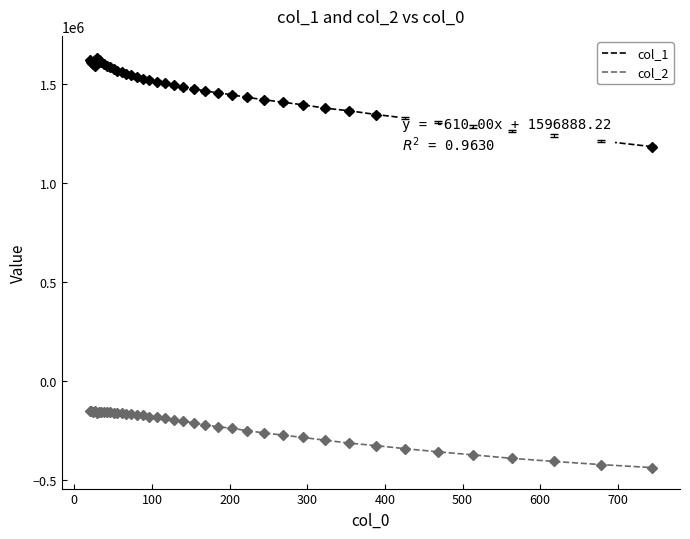

Which series has the largest total across all categories?

col_1